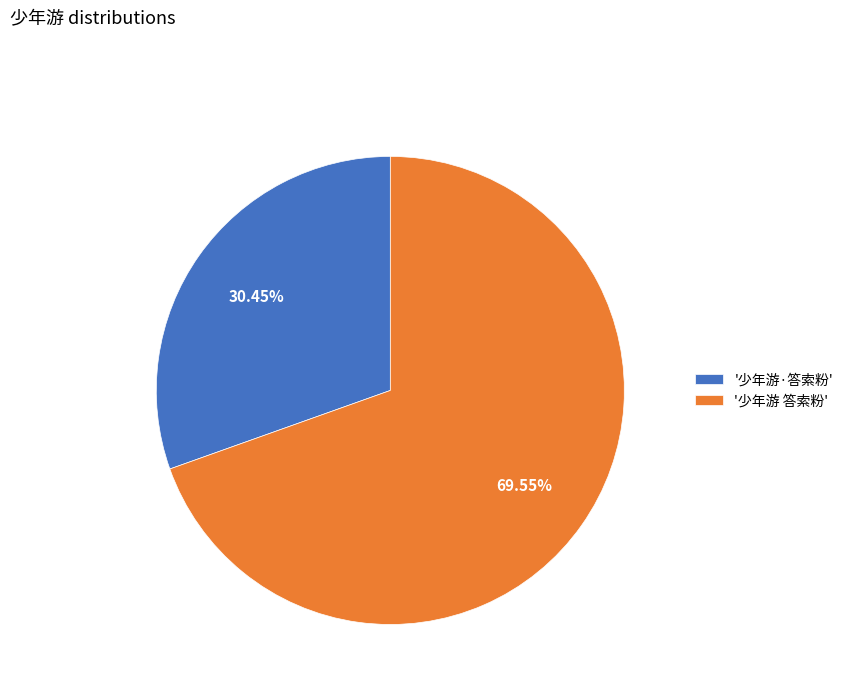

What is the ratio of the value at '少年游·答索粉' to the value at '少年游 答索粉'?

0.4